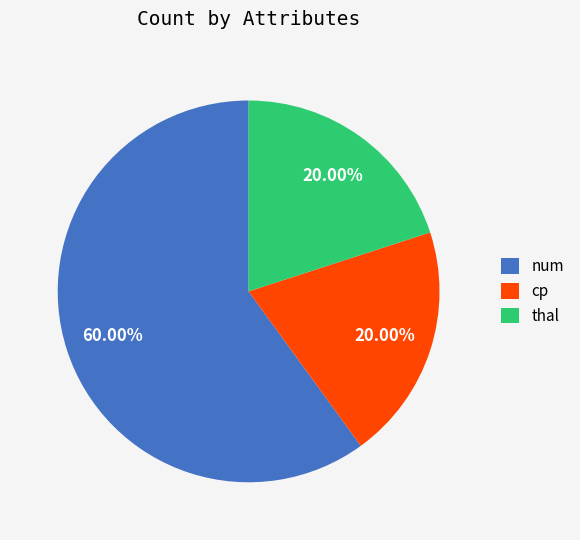

How much of the chart is everything except thal?

80.0%